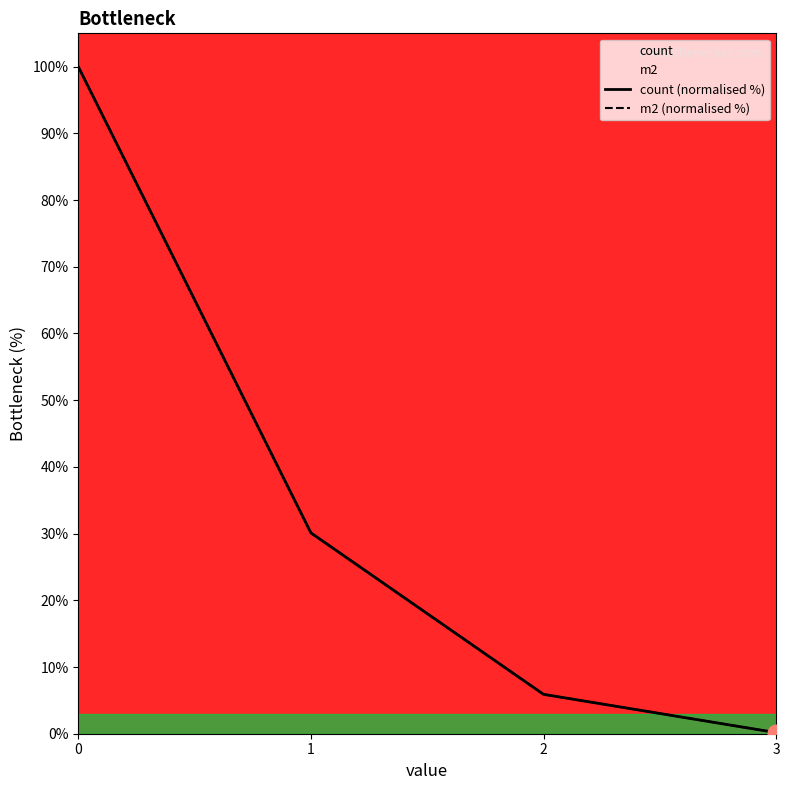

True or false: count (normalised %) has a value of 14.1 at 1.

False